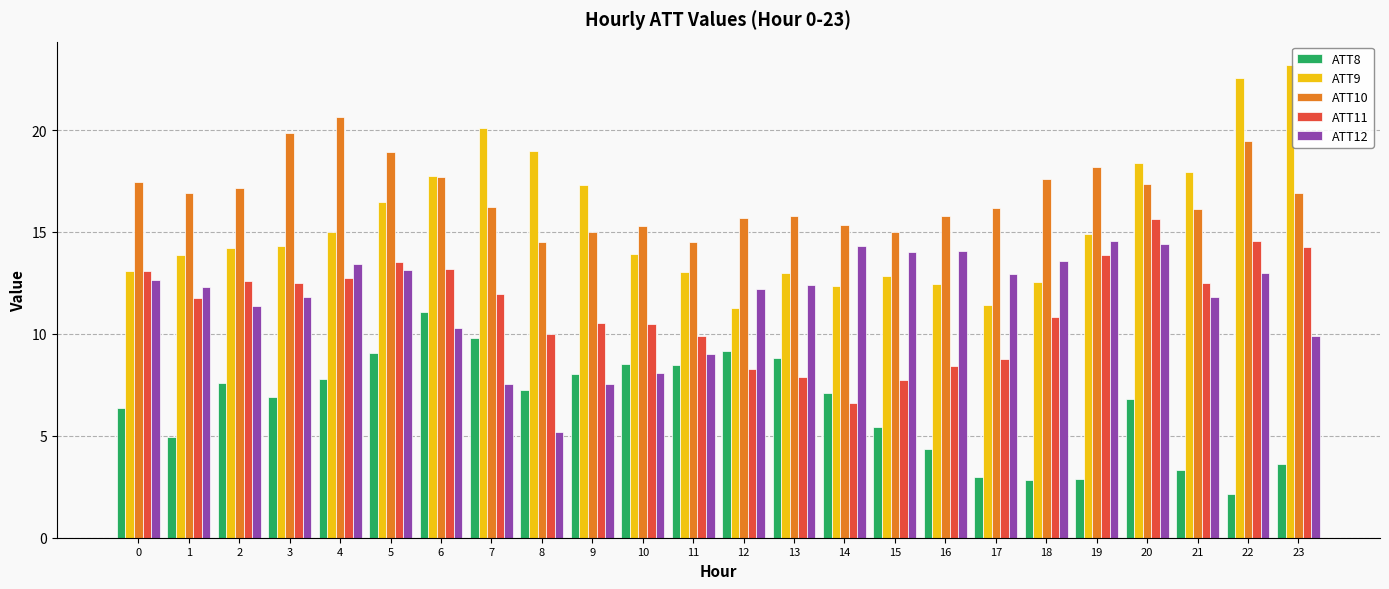

What is the difference between the second highest and minimum values in the ATT10 series?

5.4